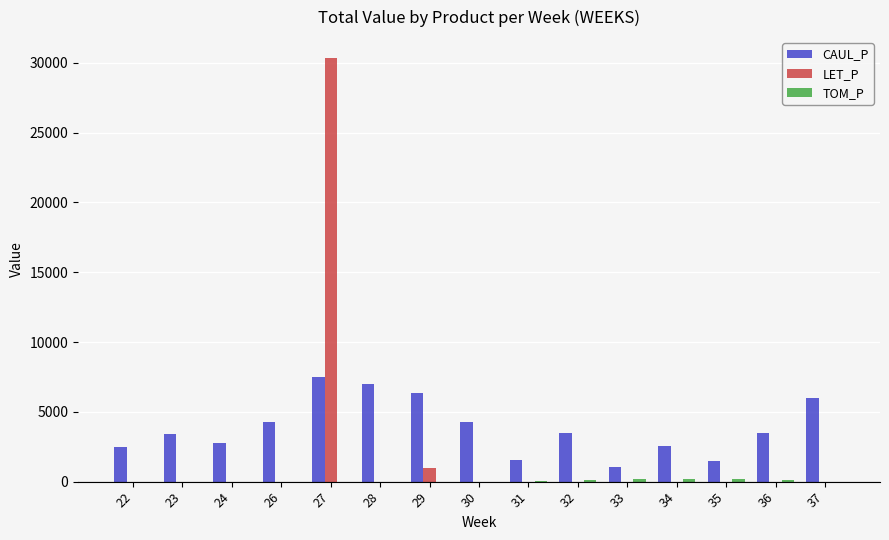

What is the highest value of the LET_P series?

30328.8